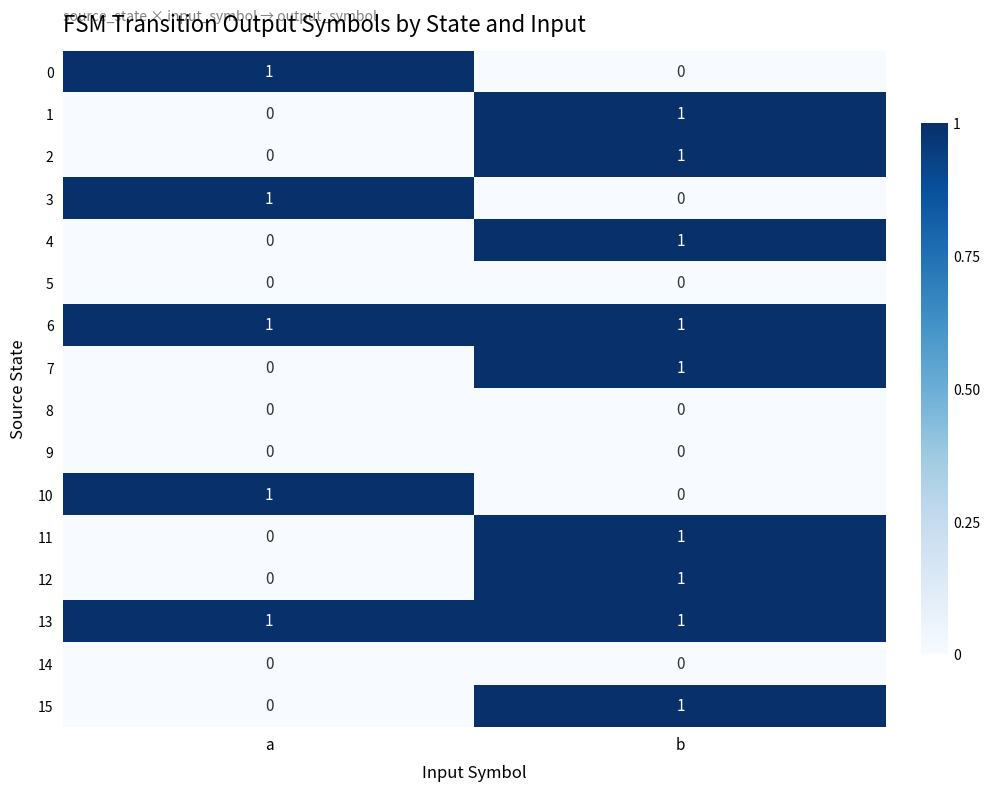

What is the total value across all series at b?

9